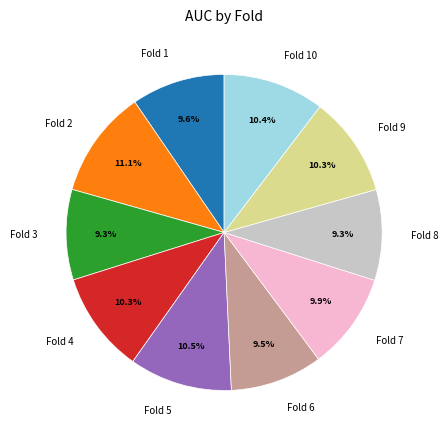

Does Fold 10 represent more than half of the total?

No